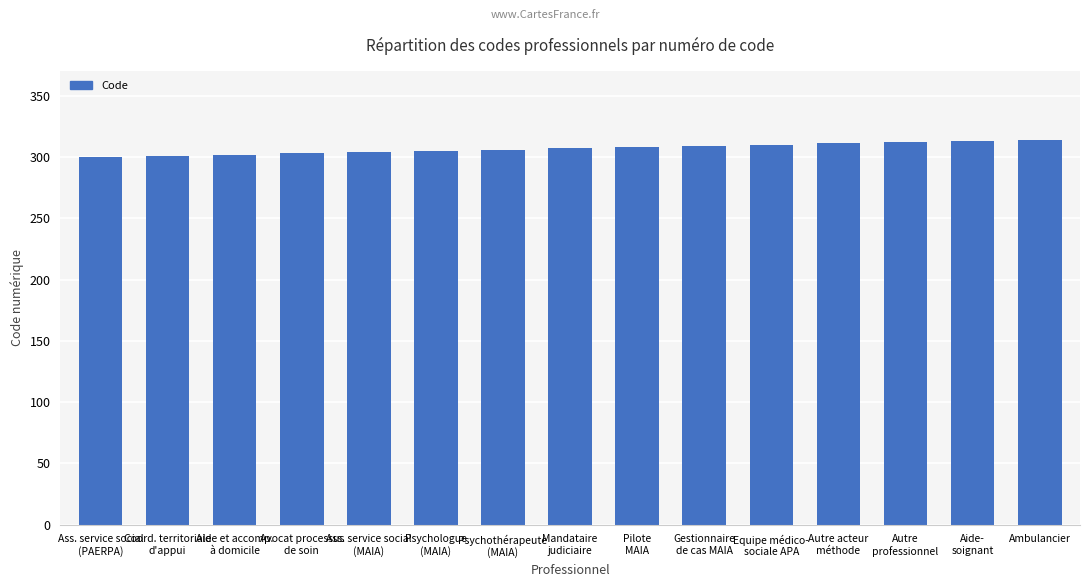

What is the minimum value shown in the chart?

300